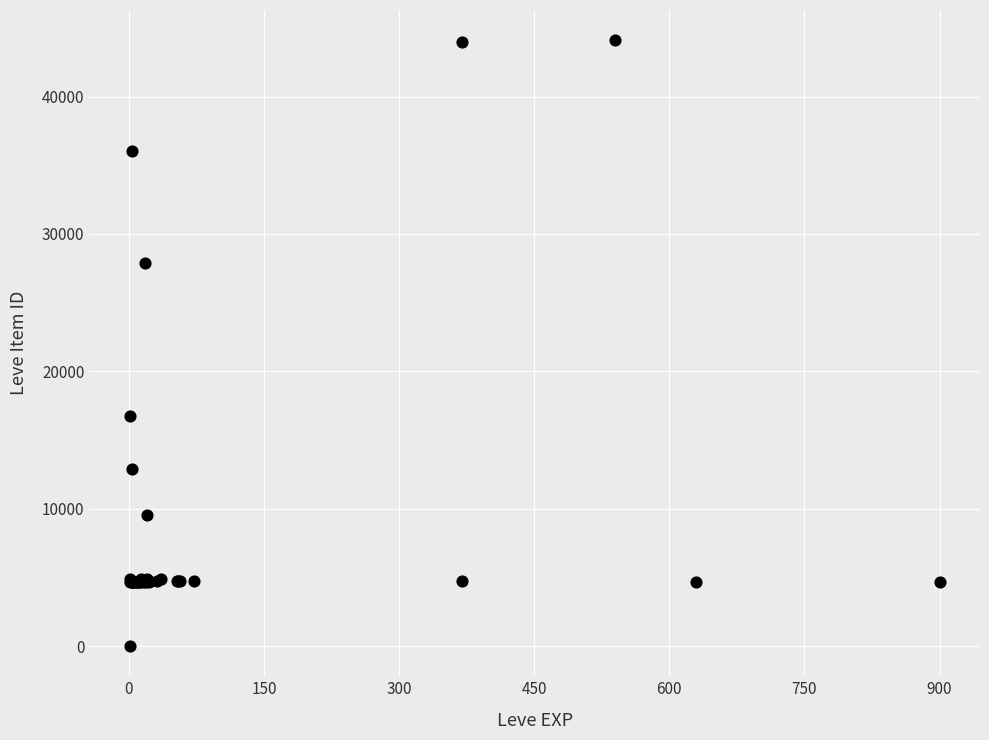

What Y value in the scatter plot is closest to 22050?

16734